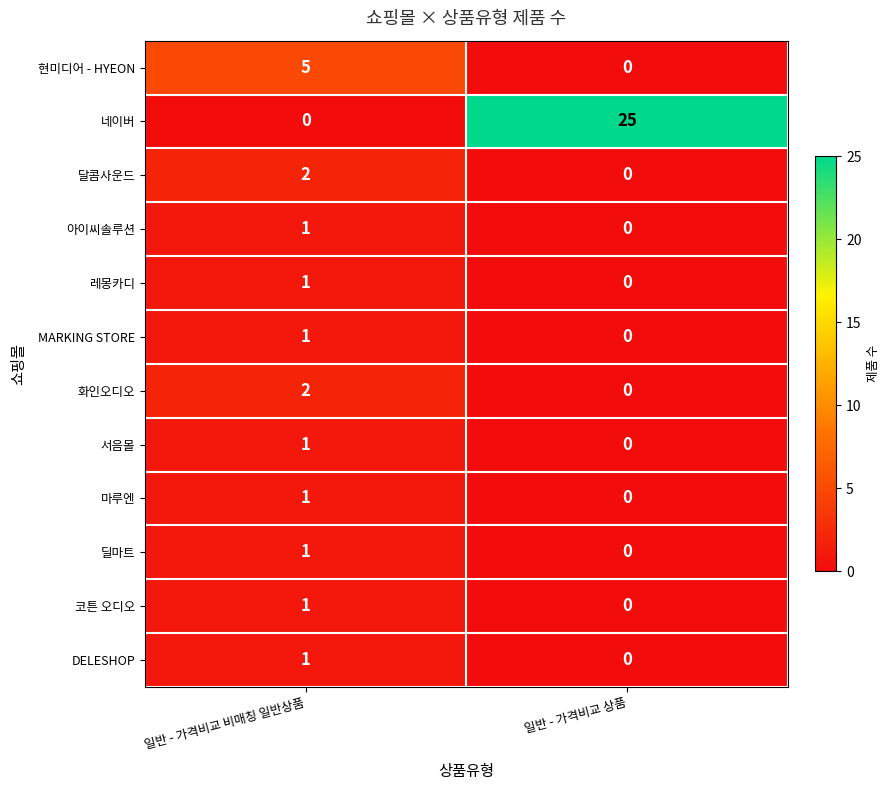

Reading right to left, what are all the values shown in this chart?

현미디어 - HYEON: 일반 - 가격비교 상품=0	일반 - 가격비교 비매칭 일반상품=5
네이버: 일반 - 가격비교 상품=25	일반 - 가격비교 비매칭 일반상품=0
달콤사운드: 일반 - 가격비교 상품=0	일반 - 가격비교 비매칭 일반상품=2
아이씨솔루션: 일반 - 가격비교 상품=0	일반 - 가격비교 비매칭 일반상품=1
레몽카디: 일반 - 가격비교 상품=0	일반 - 가격비교 비매칭 일반상품=1
MARKING STORE: 일반 - 가격비교 상품=0	일반 - 가격비교 비매칭 일반상품=1
화인오디오: 일반 - 가격비교 상품=0	일반 - 가격비교 비매칭 일반상품=2
서음몰: 일반 - 가격비교 상품=0	일반 - 가격비교 비매칭 일반상품=1
마루엔: 일반 - 가격비교 상품=0	일반 - 가격비교 비매칭 일반상품=1
딜마트: 일반 - 가격비교 상품=0	일반 - 가격비교 비매칭 일반상품=1
코튼 오디오: 일반 - 가격비교 상품=0	일반 - 가격비교 비매칭 일반상품=1
DELESHOP: 일반 - 가격비교 상품=0	일반 - 가격비교 비매칭 일반상품=1